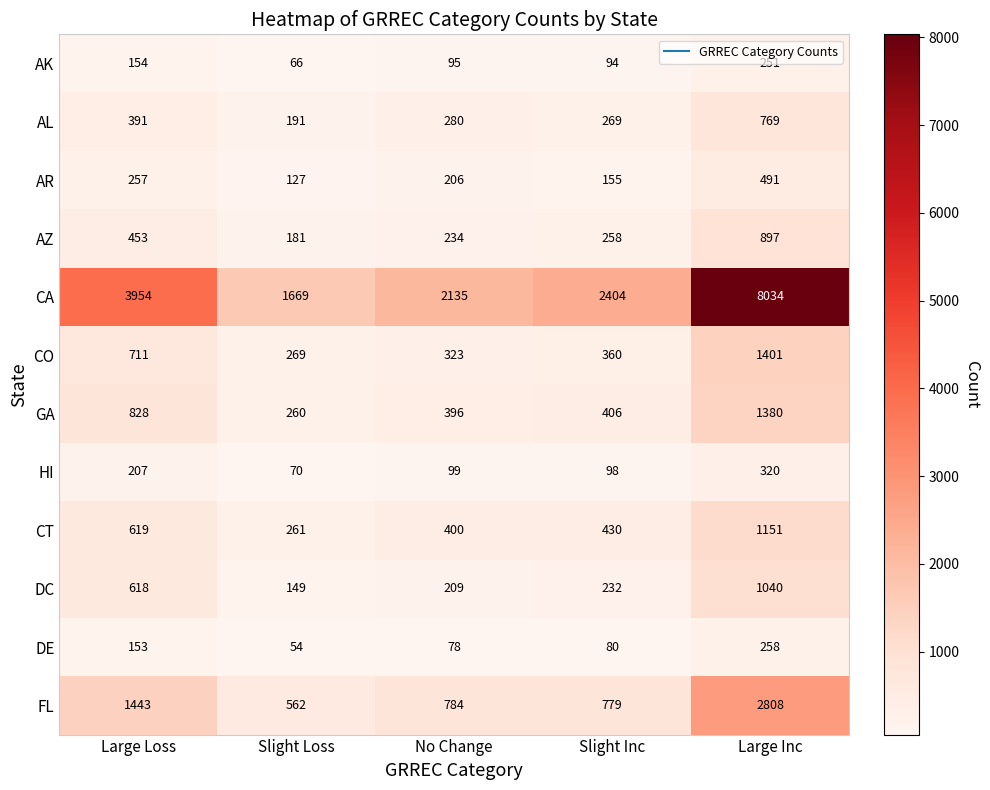

What is the average value of the CA series?

3639